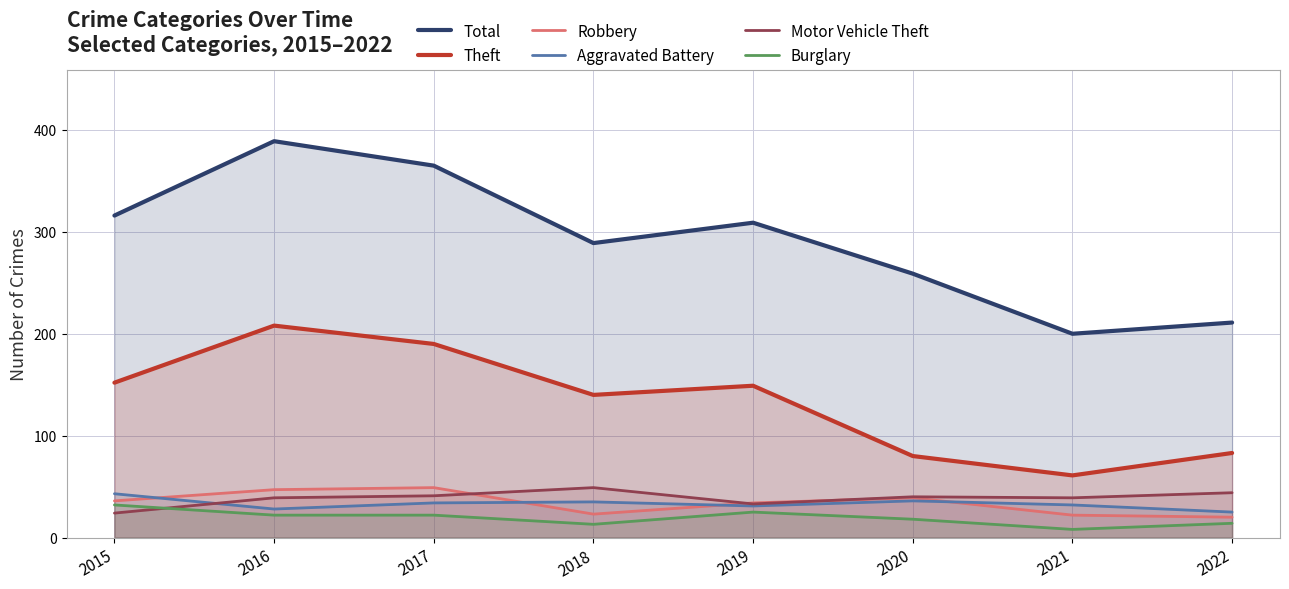

Does the chart display data point markers on the line(s)?

No